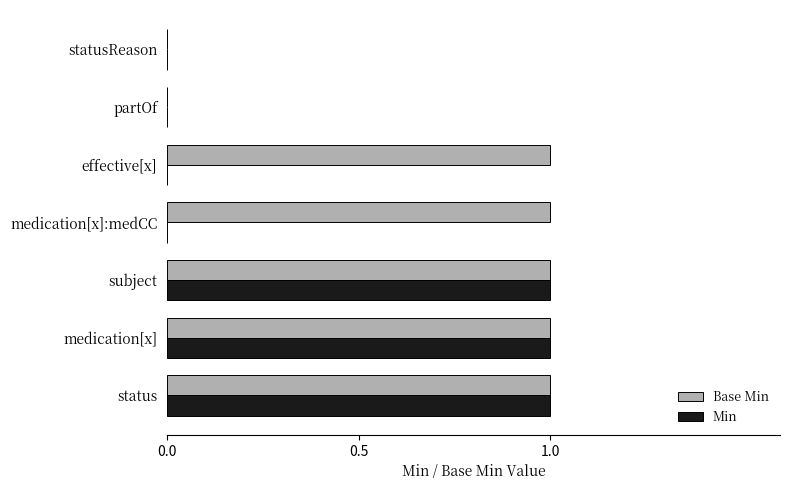

What is the sum of all Base Min values?

5